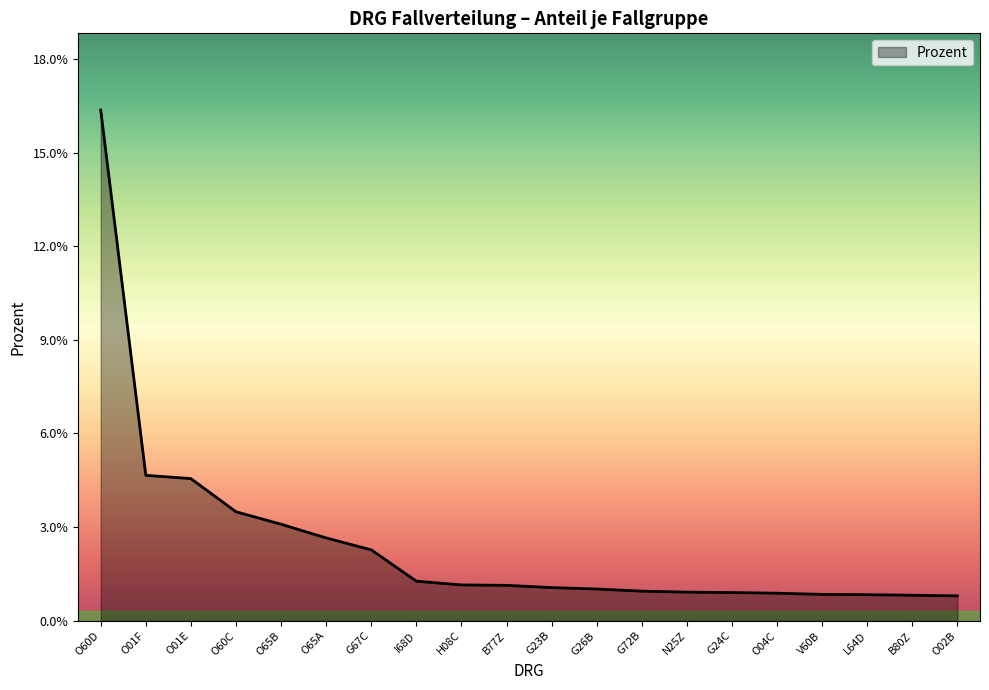

Does the chart display data point markers on the line(s)?

No